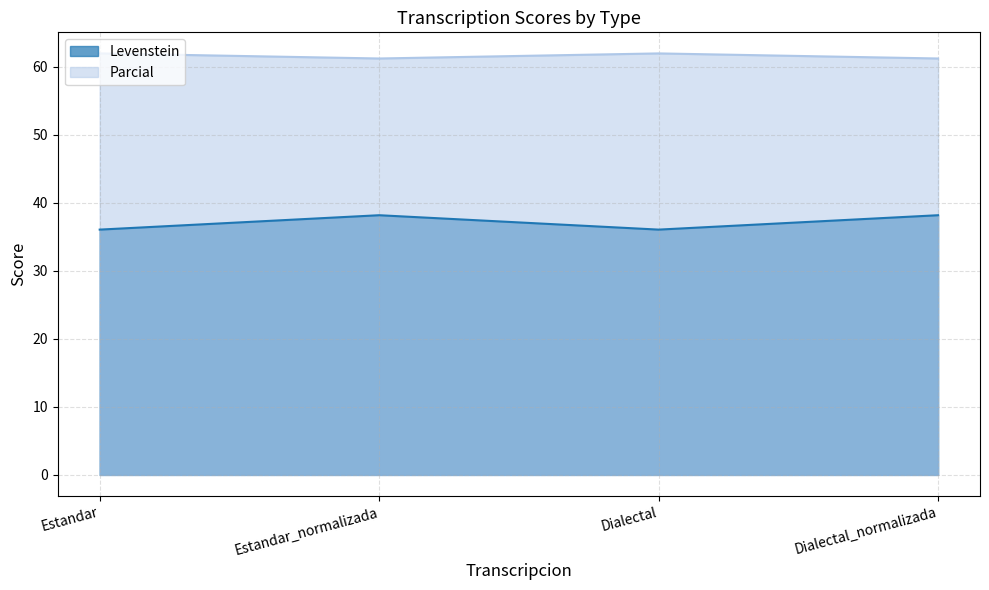

Where is Parcial nearest to the value 61?

Estandar_normalizada